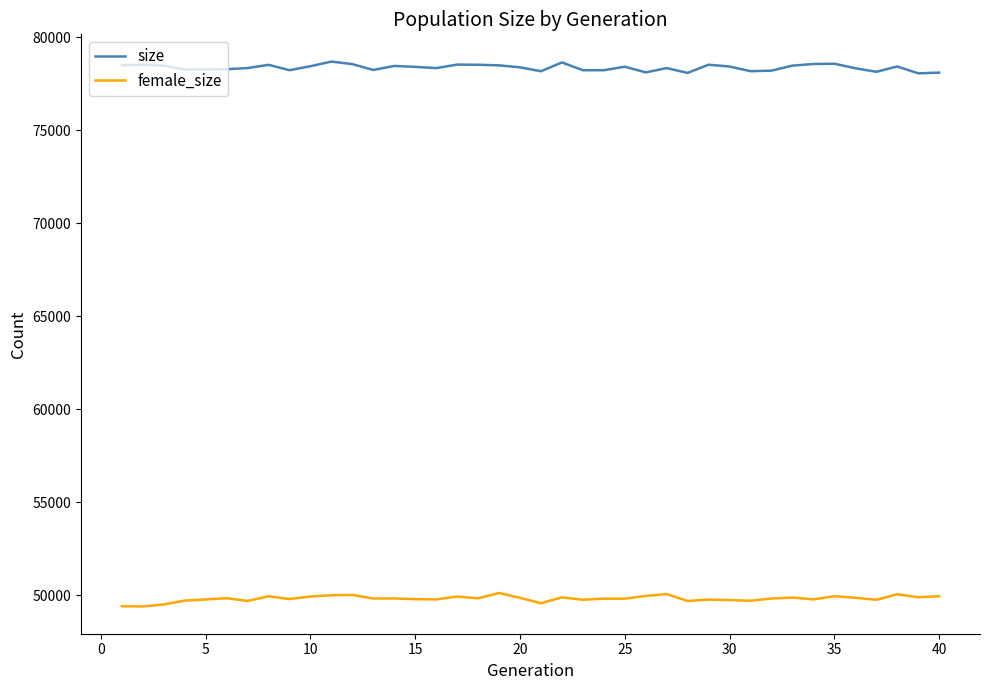

True or false: female_size and size cross at least once.

False